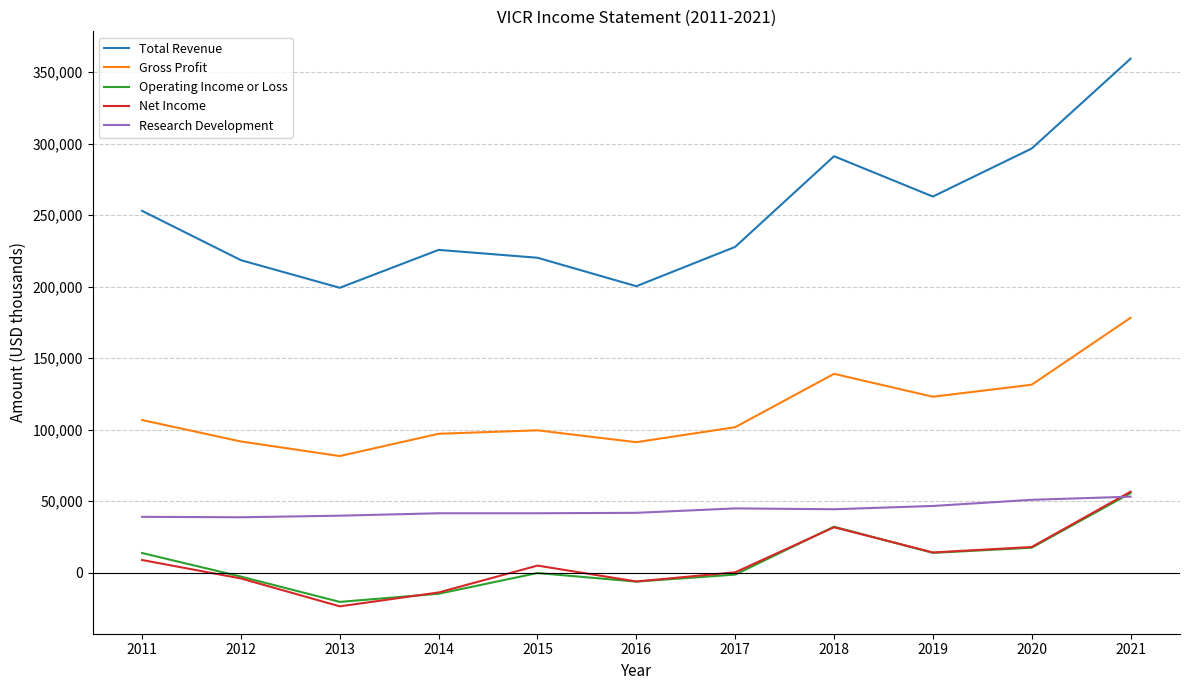

True or false: Research Development and Gross Profit intersect in this chart.

False